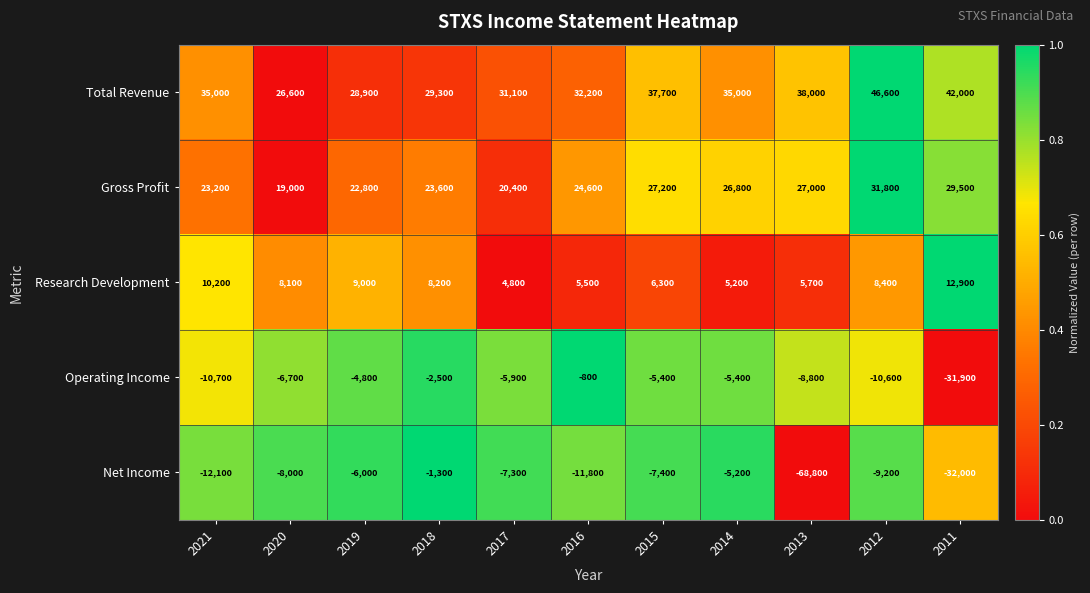

Is it true that Total Revenue equals 6667 at 2019?

False